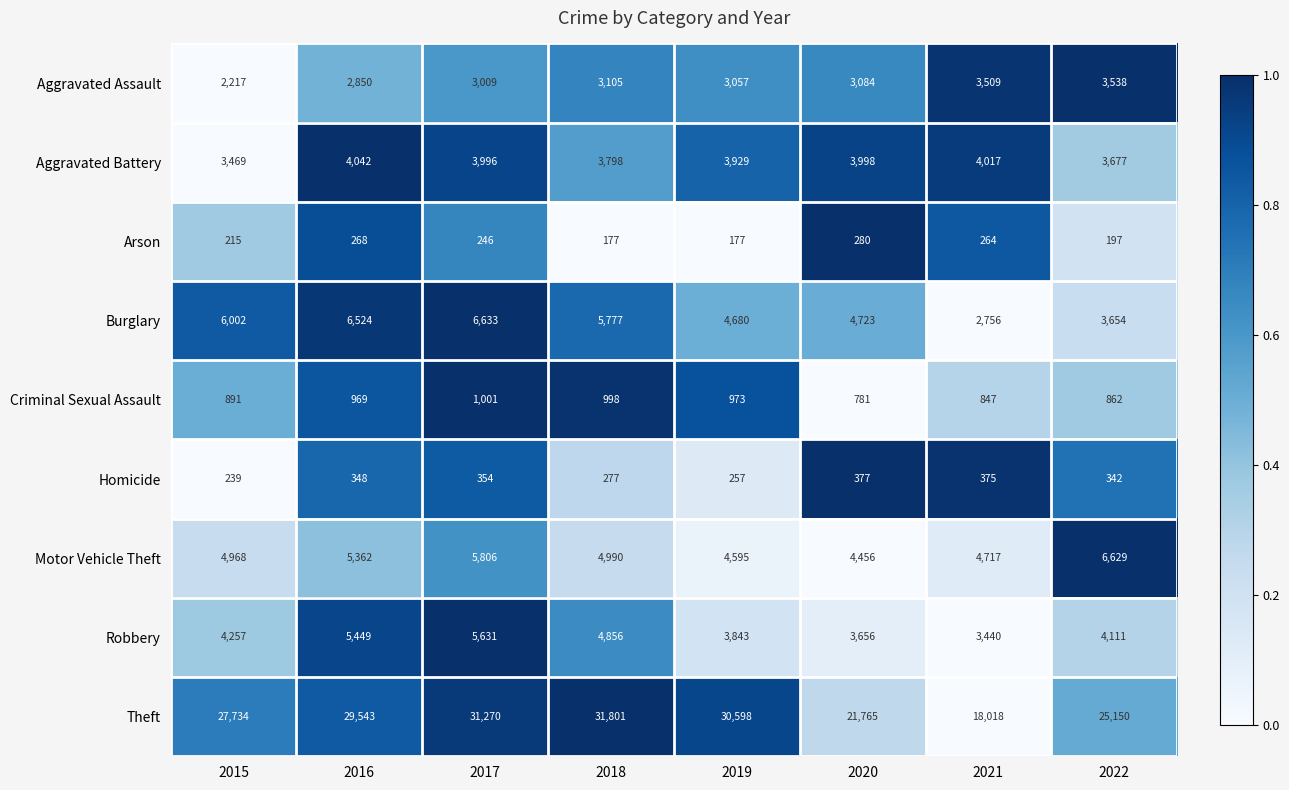

True or false: Homicide has a value of 348 at 2016.

True